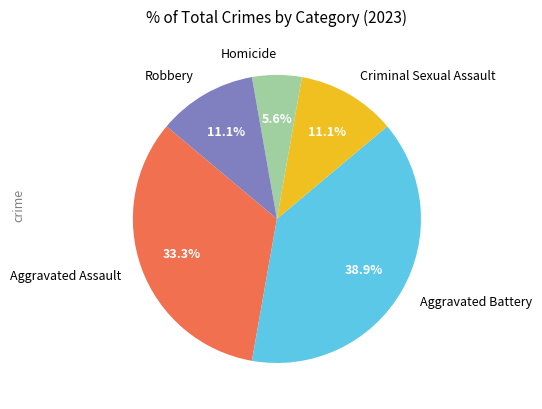

Is there a majority slice in this chart?

No